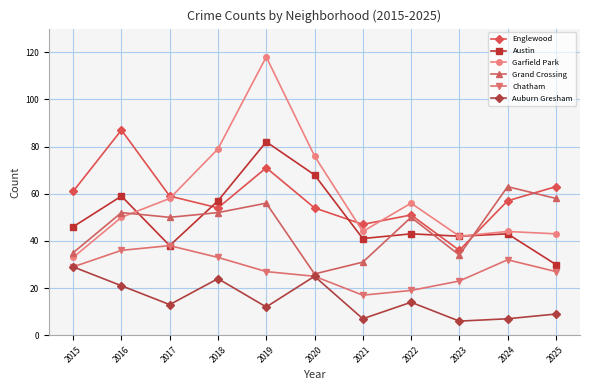

True or false: Chatham and Englewood intersect in this chart.

False